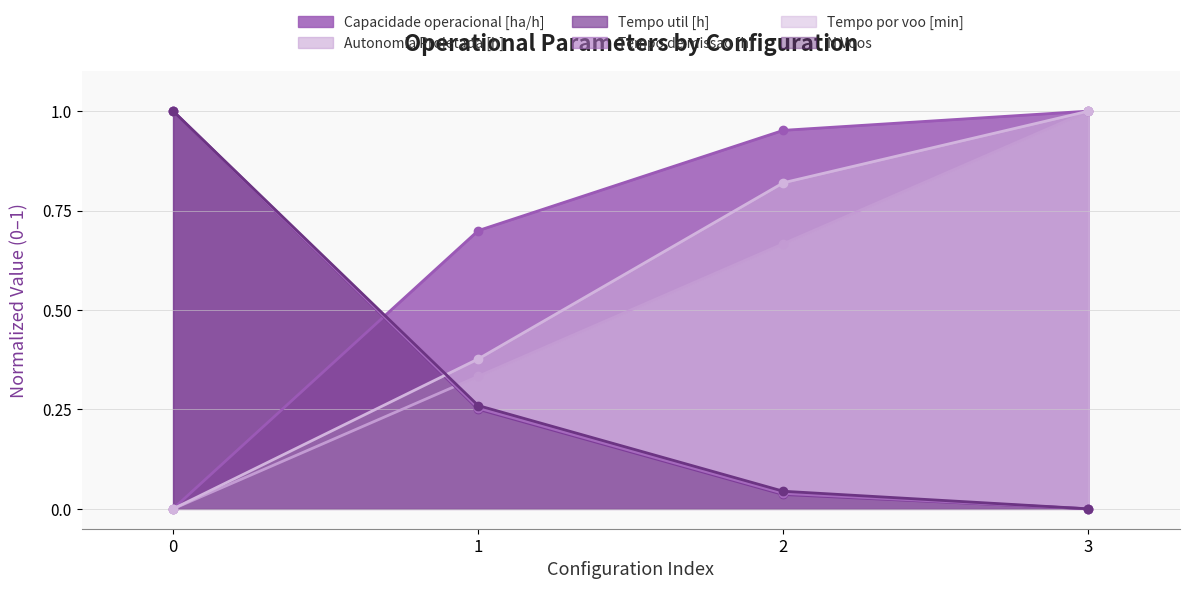

What is the difference between the second highest and second lowest values in the Capacidade operacional [ha/h] series?

0.3